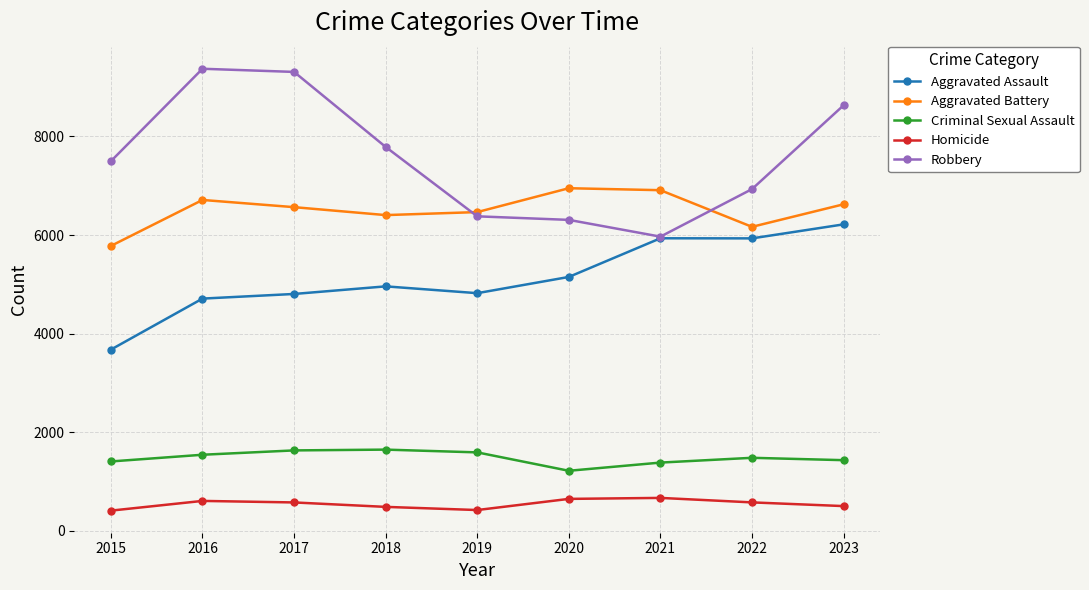

How many lines are shown in the chart?

5